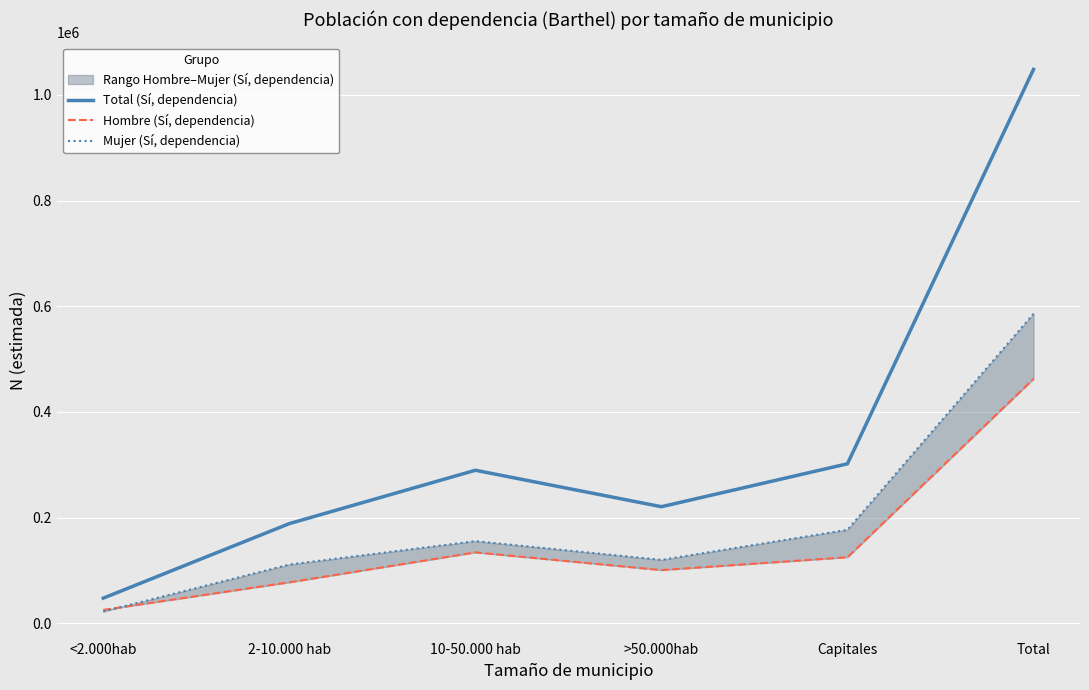

How many lines are shown in the chart?

3